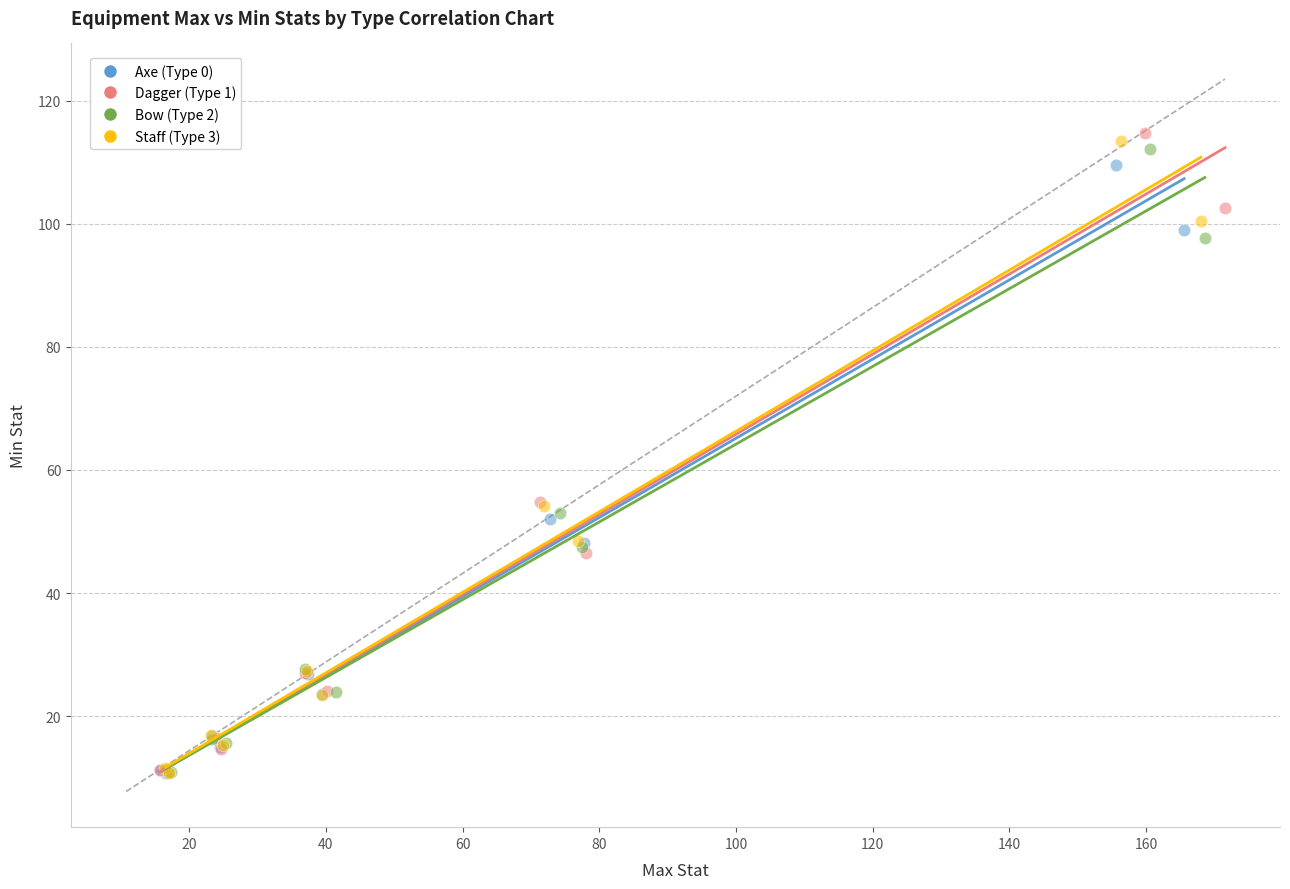

Which series has the largest Y range (max minus min)?

Dagger (Type 1)